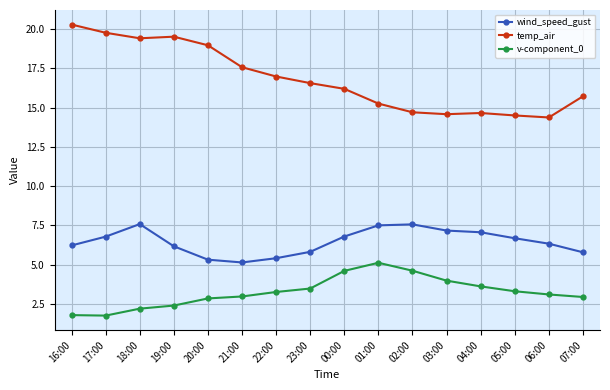

Rank the series by their average value, from highest to lowest.

temp_air, wind_speed_gust, v-component_0